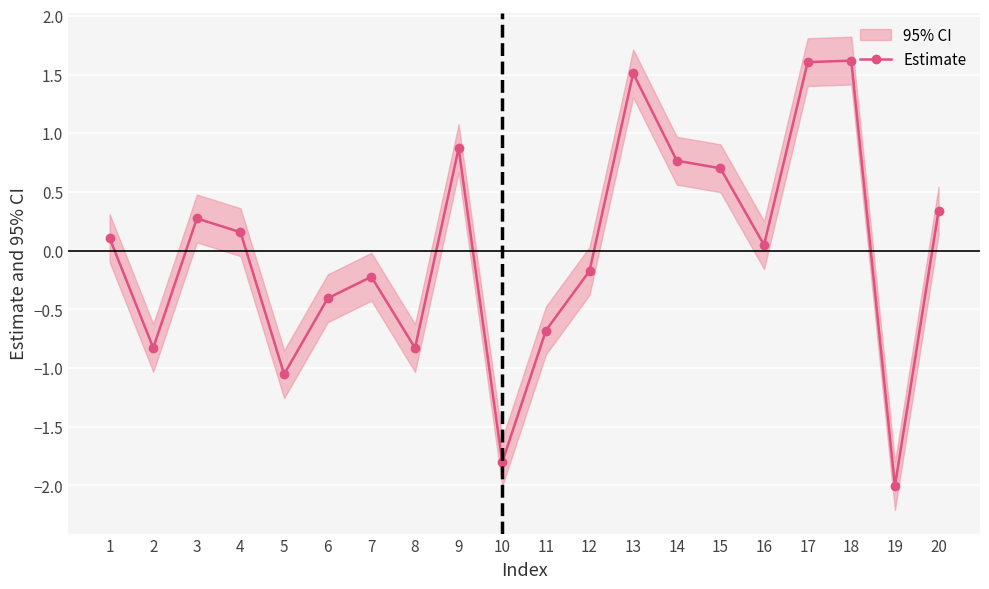

Rank the categories by value from lowest to highest.

19, 10, 5, 8, 2, 11, 6, 7, 12, 16, 1, 4, 3, 20, 15, 14, 9, 13, 17, 18